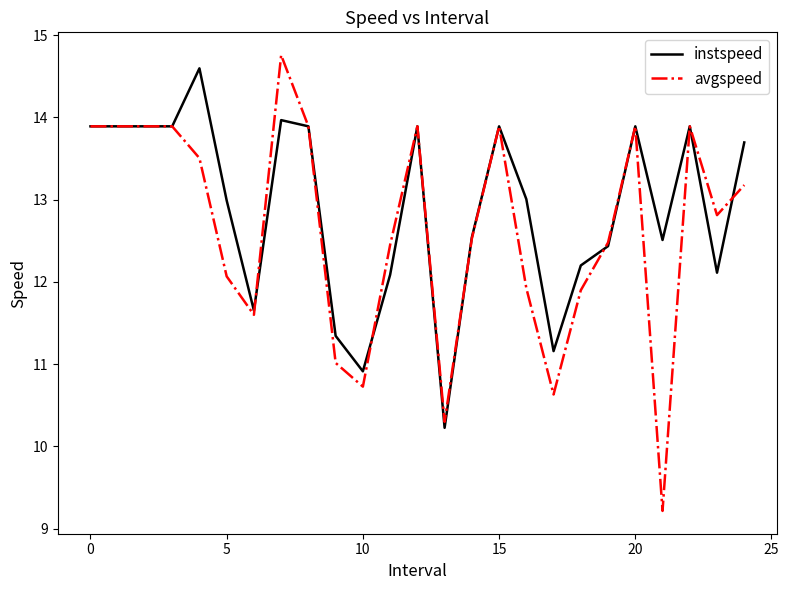

What are all the series names shown in the legend?

instspeed, avgspeed